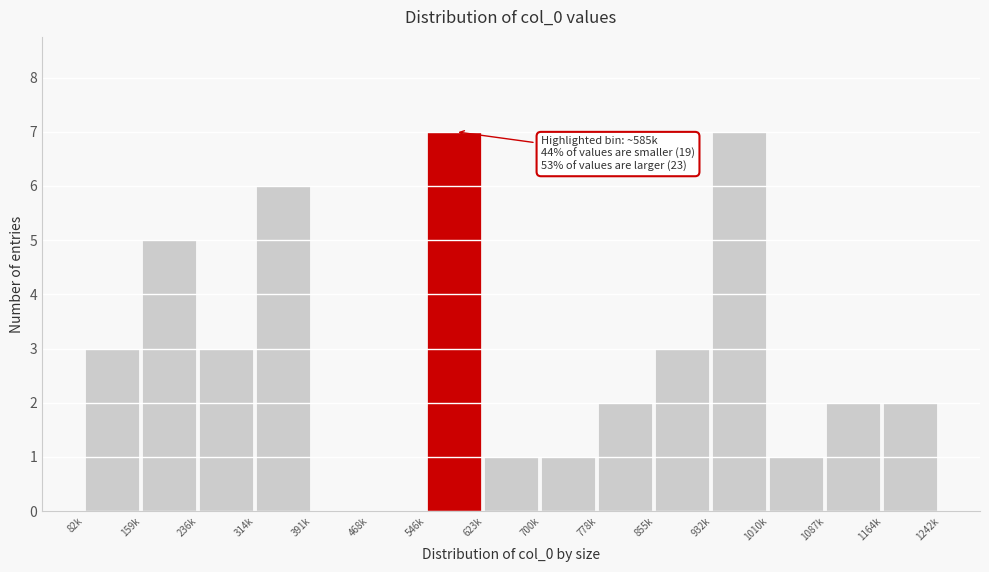

Reading left to right, extract all data points from this chart.

82k=3	159k=5	236k=3	314k=6	391k=0	468k=0	546k=7	623k=1	700k=1	778k=2	855k=3	932k=7	1010k=1	1087k=2	1164k=2